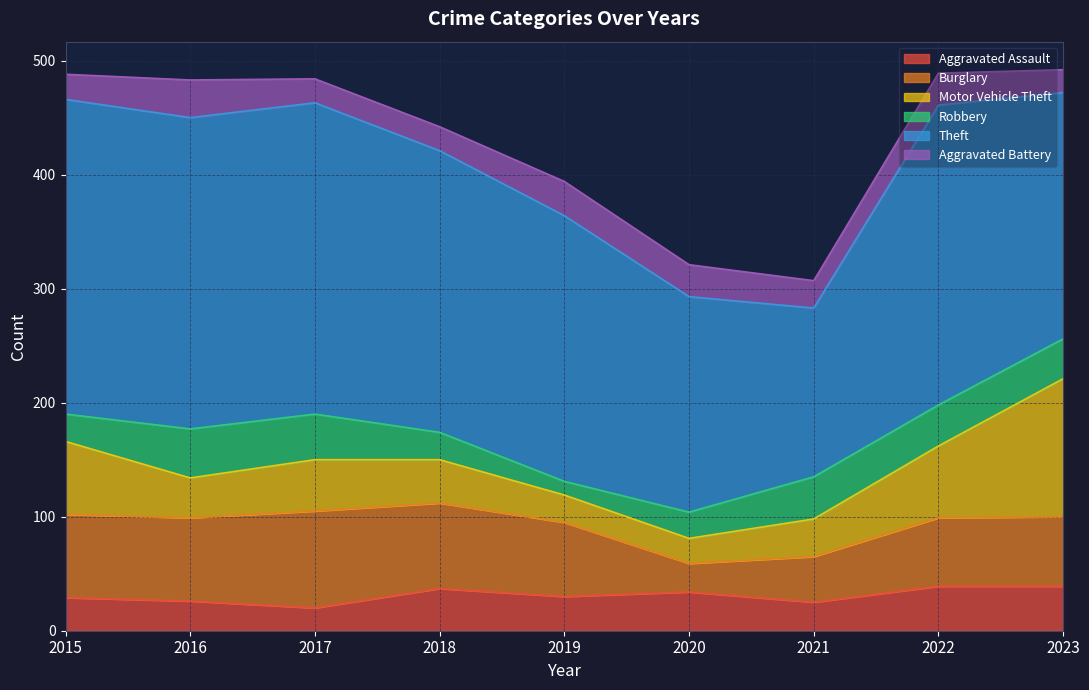

Which series has the largest total across all categories?

Theft